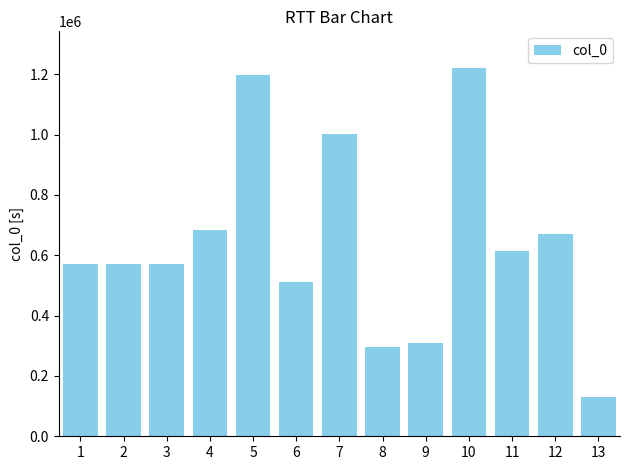

Is it true that the value at 13 is 41238?

False